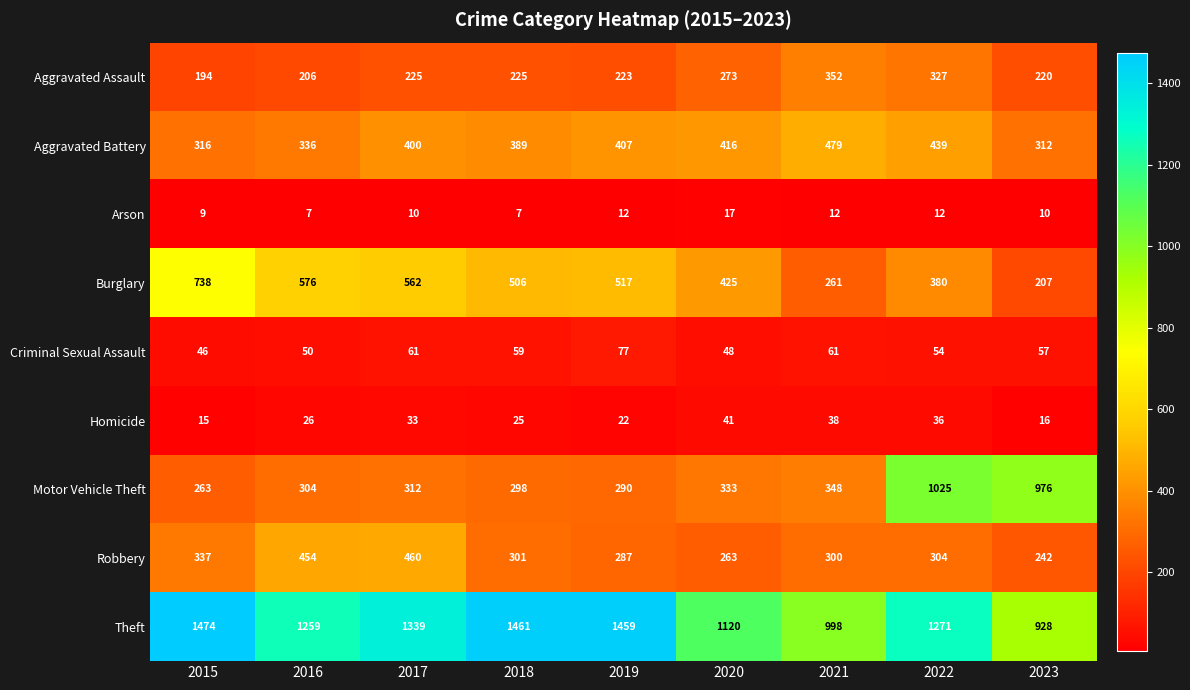

How many categories are shown in the chart?

9